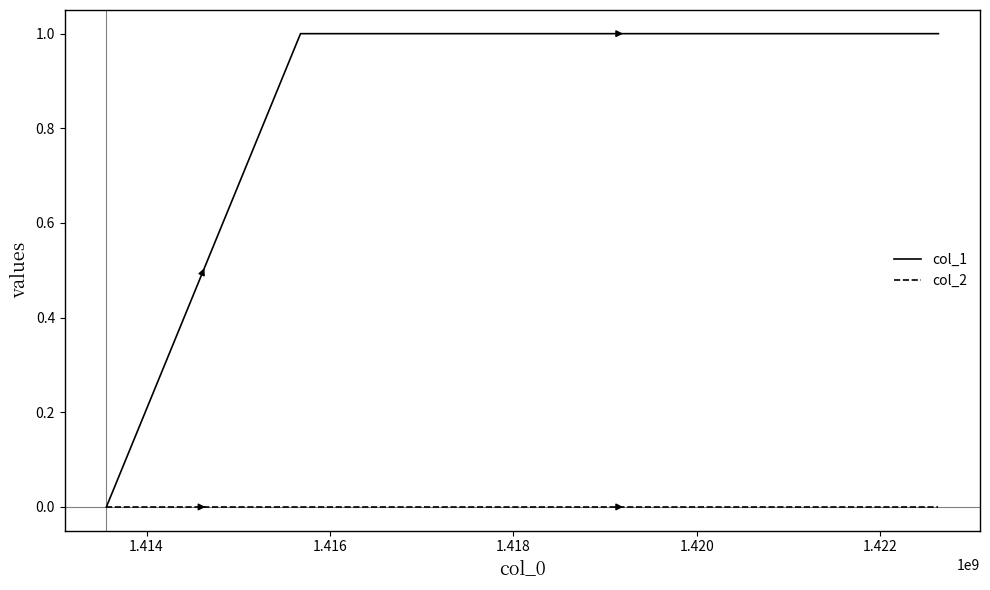

What is the average value of the col_1 series?

1